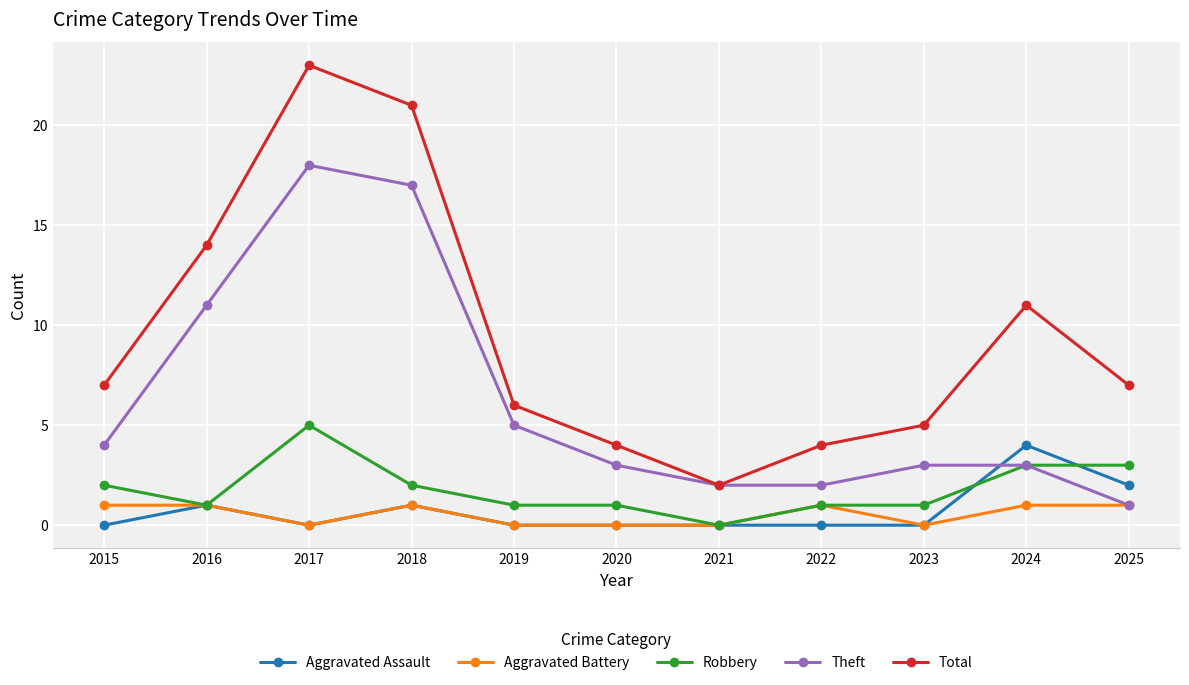

What is the value of the Theft point at the 9th from the left?

3